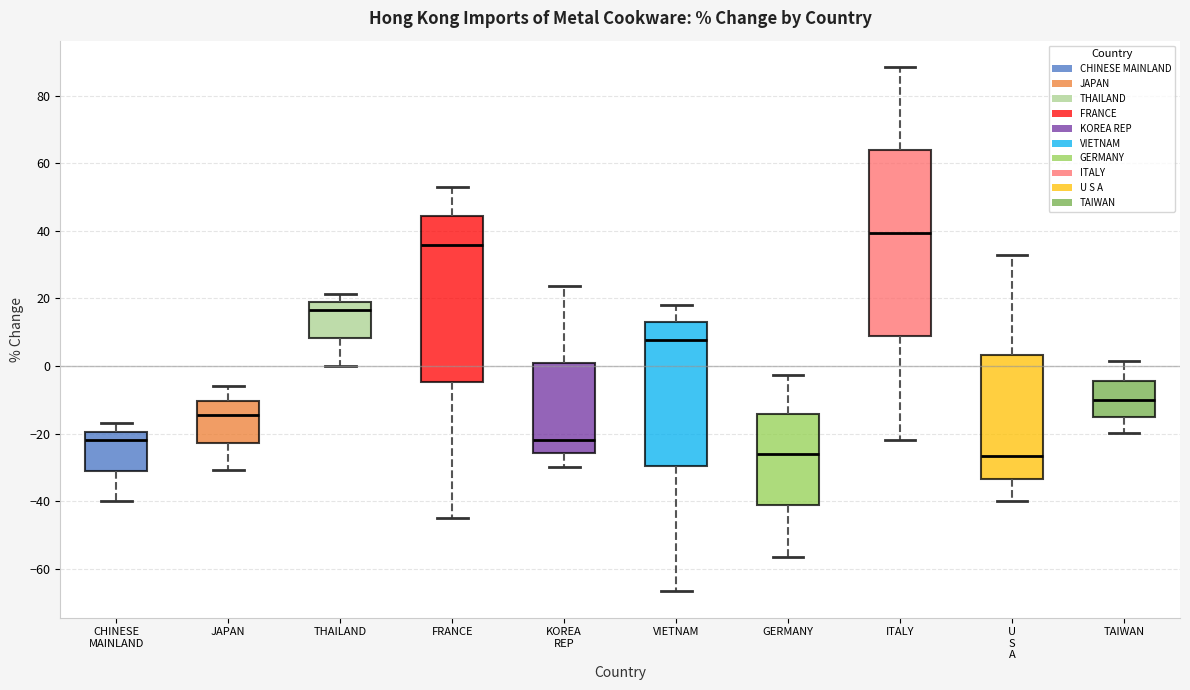

Which box is the tallest, from its lower edge to its upper edge?

ITALY